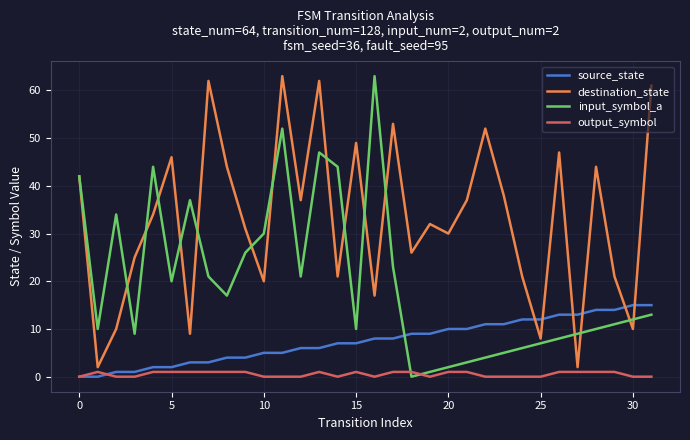

Which series has the largest total across all categories?

destination_state